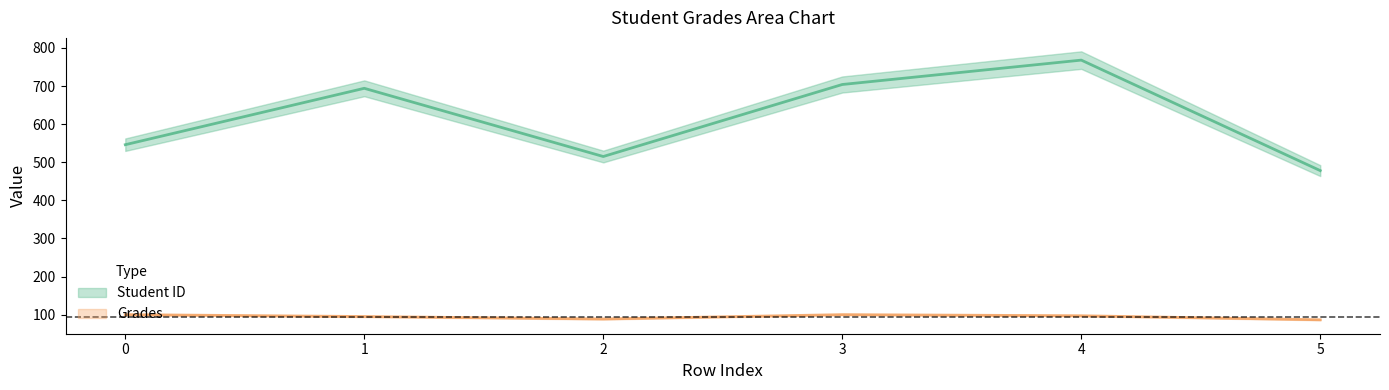

True or false: Grades and Student ID cross at least once.

False